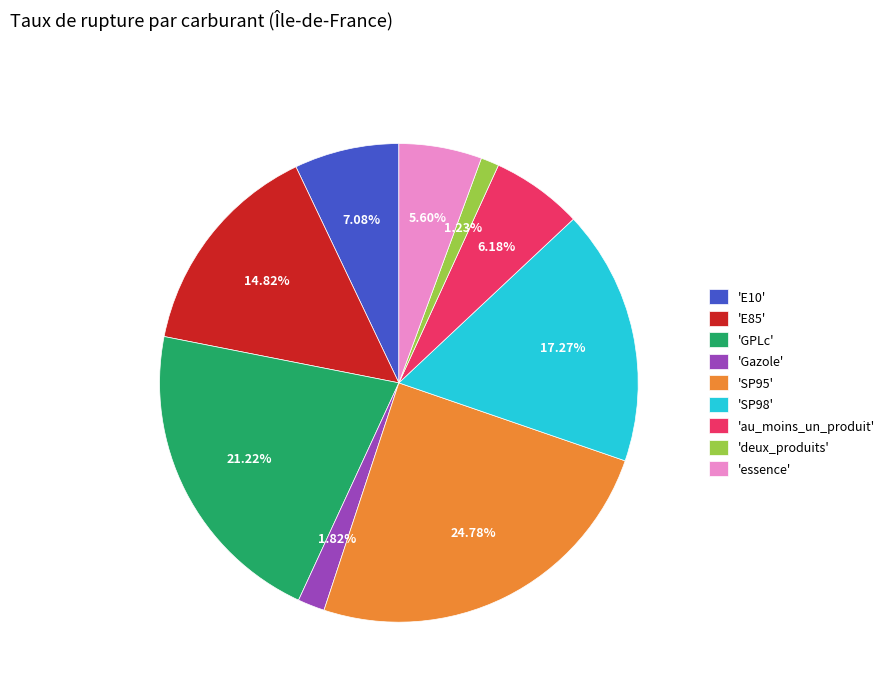

Which slice is the largest?

'SP95'